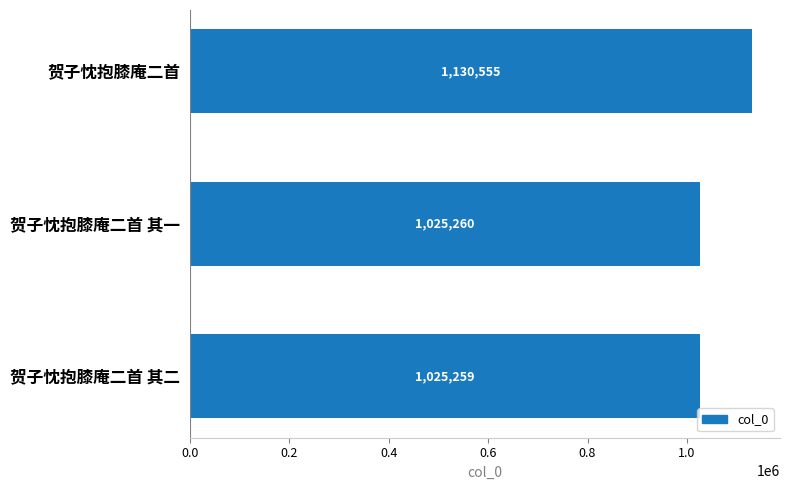

The chart shows a value of 547800 at 贺子忱抱膝庵二首 其一. True or false?

False